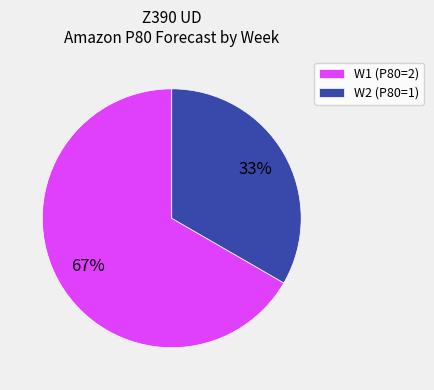

What is the ratio of the value at W1 (P80=2) to the value at W2 (P80=1)?

2.0